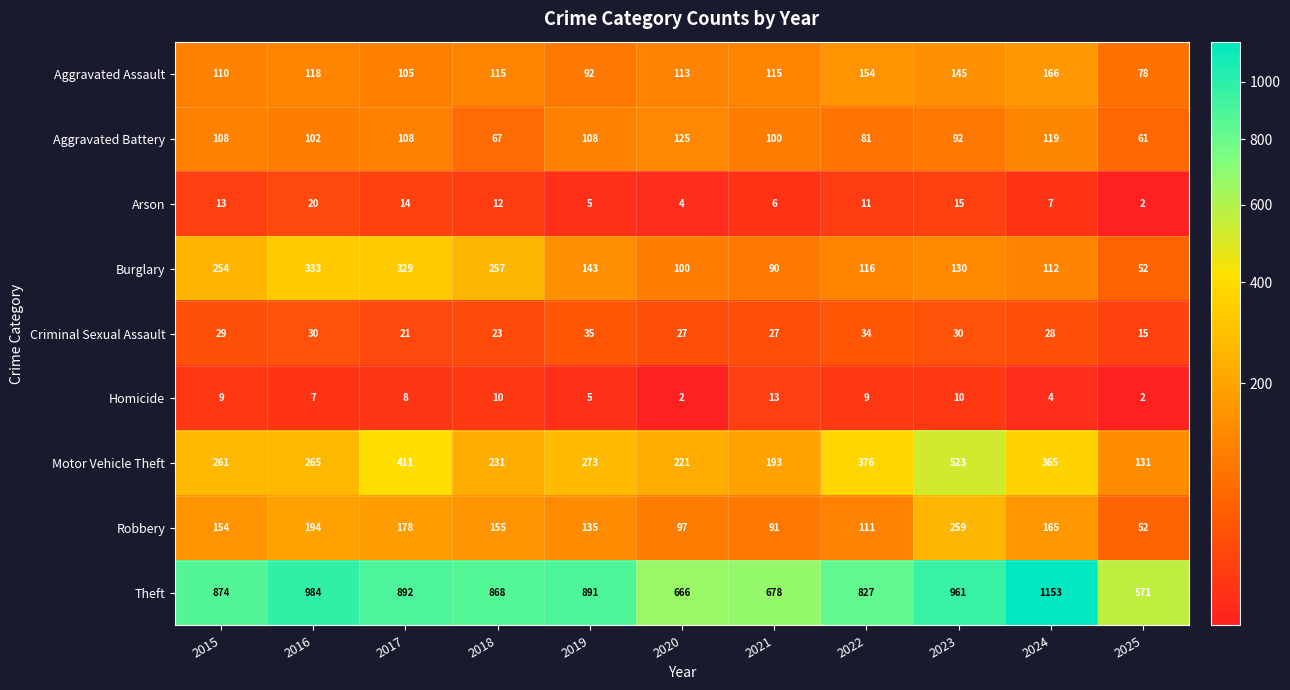

How many categories are shown in the chart?

11